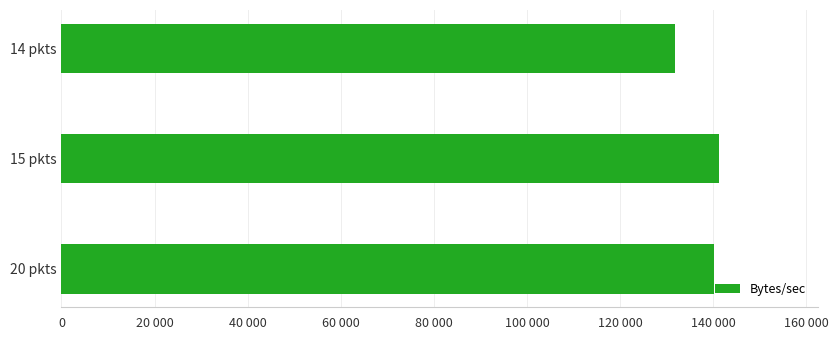

Are the bars horizontal?

Yes